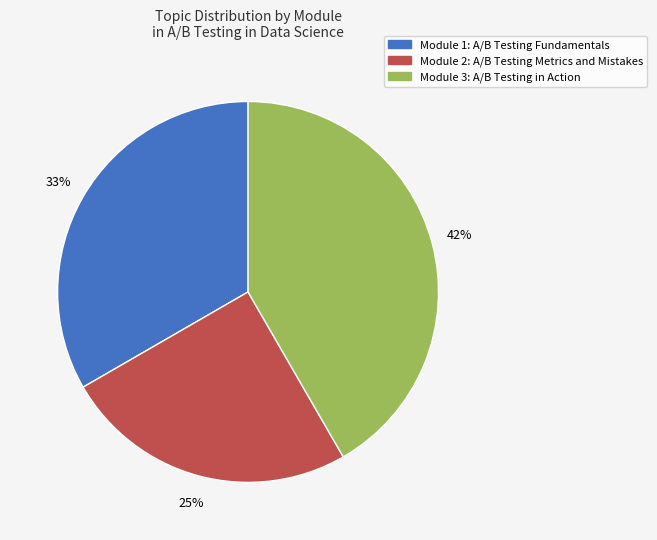

To the nearest percent, what is the difference between the largest and smallest slice percentages?

17%